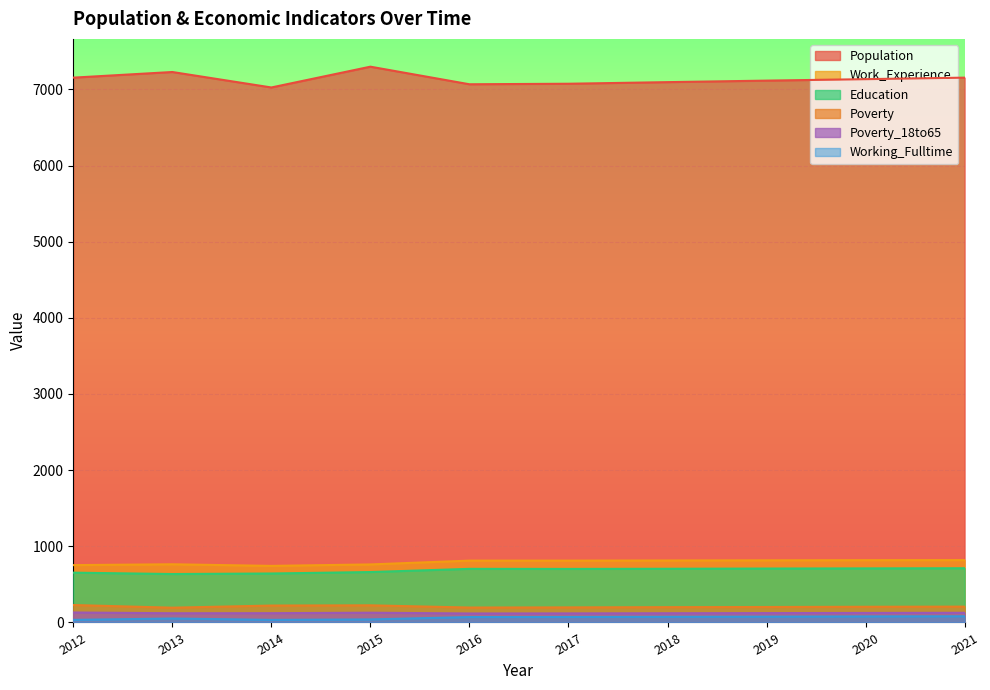

The value of Work_Experience at 2016 is 812. True or false?

True